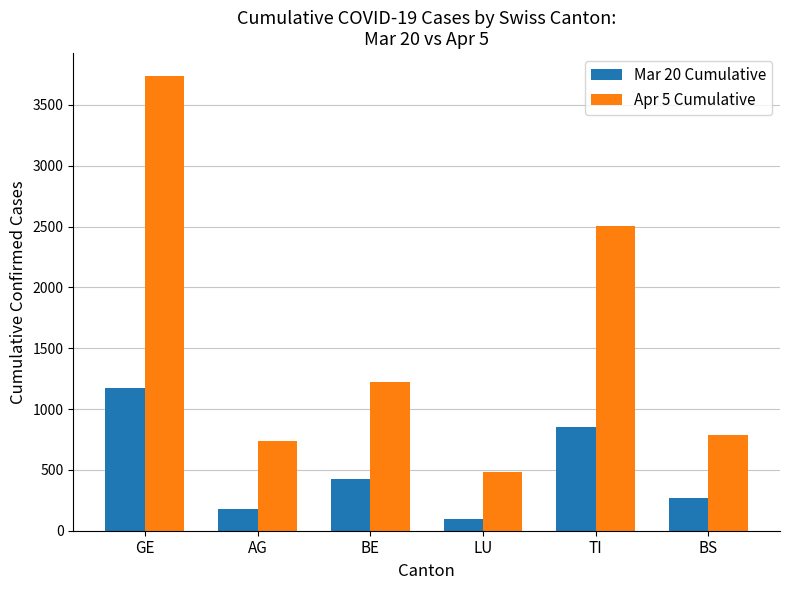

How many distinct data groups are displayed?

2